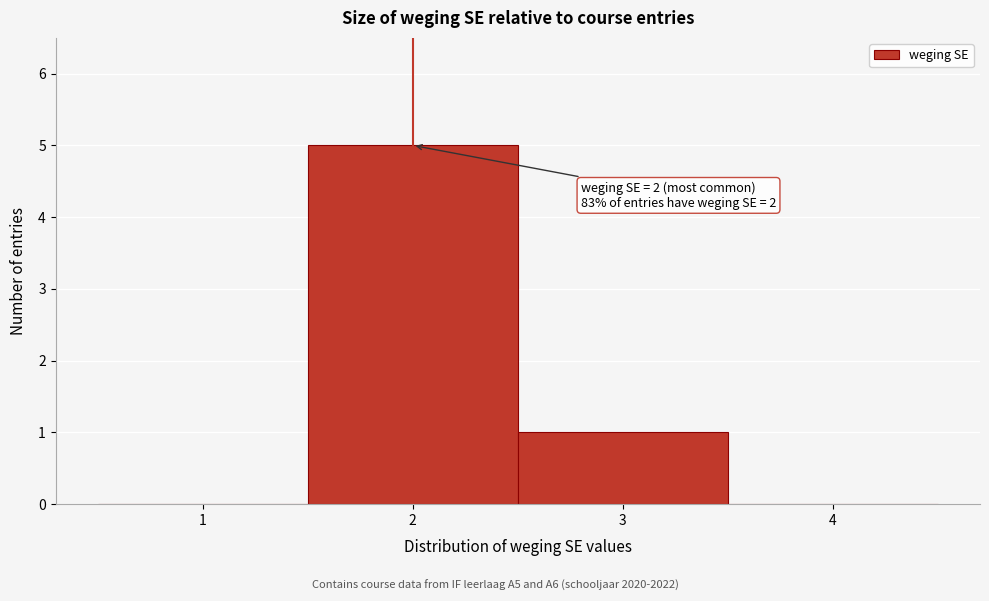

Which range on the x-axis has the tallest bar?

1.5 to 2.5